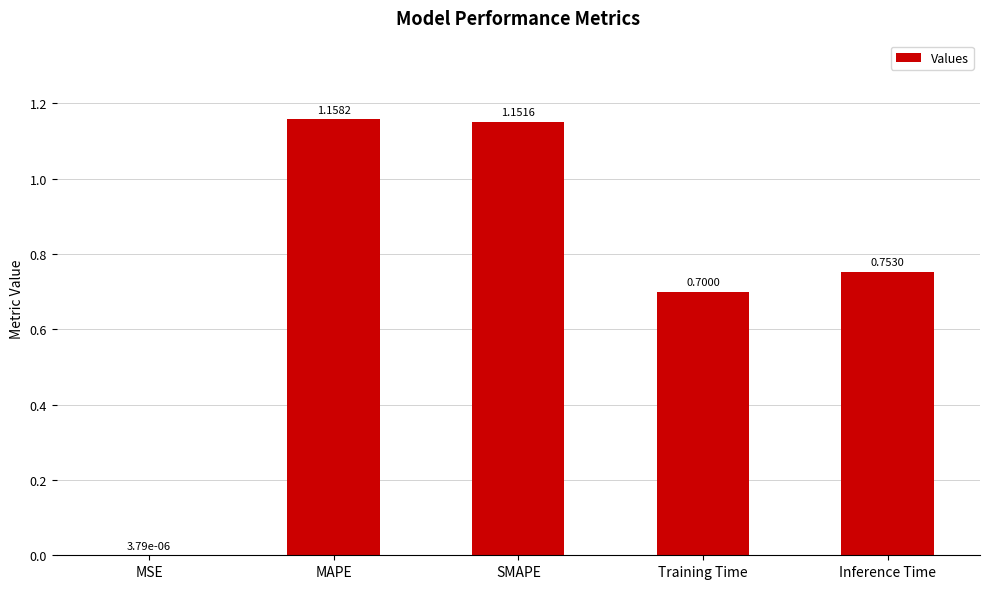

The chart shows a value of 2.0 at MAPE. True or false?

False